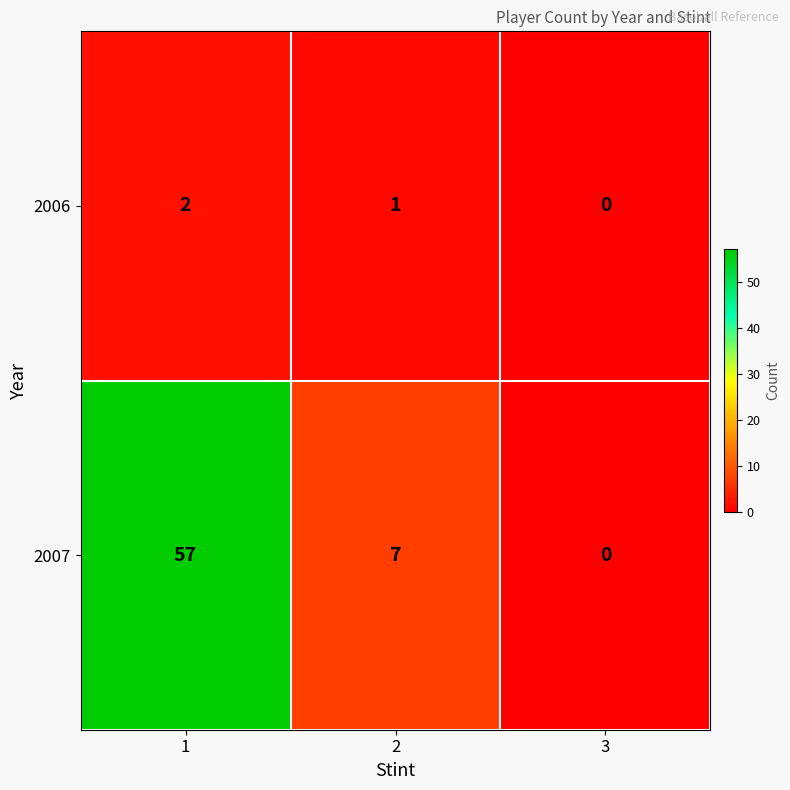

The 2006 series shows 2 at 1. True or false?

True